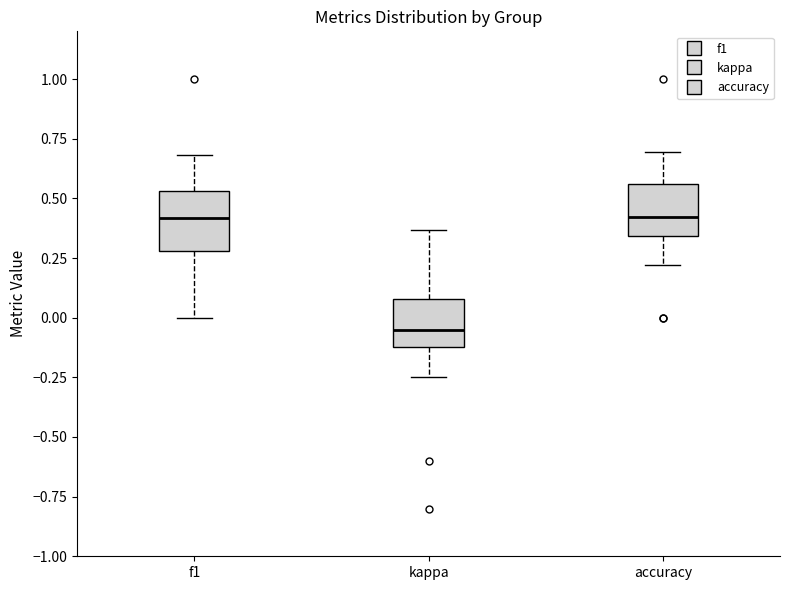

Where is the upper edge of the box for accuracy on the y-axis? The values are not printed on the chart, so give them approximately, as read against the axis.

0.55